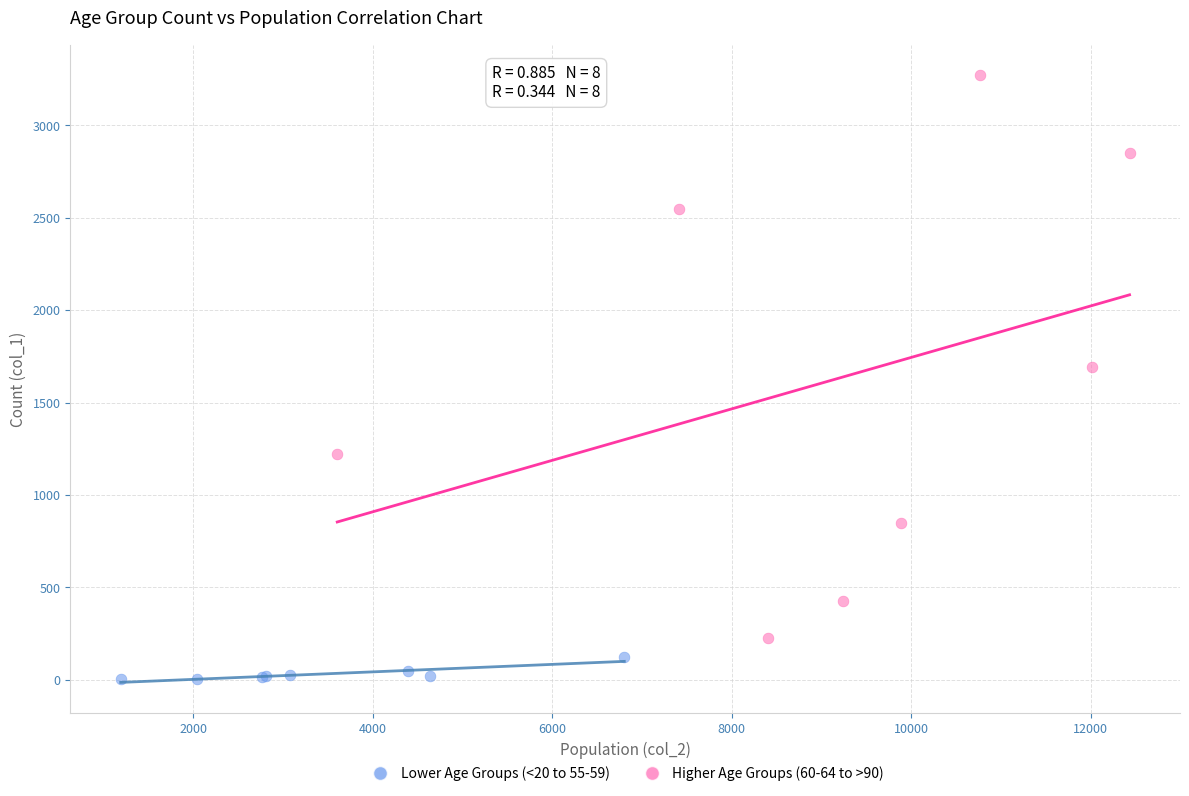

Which series contains the lowest Y value?

Lower Age Groups (<20 to 55-59)